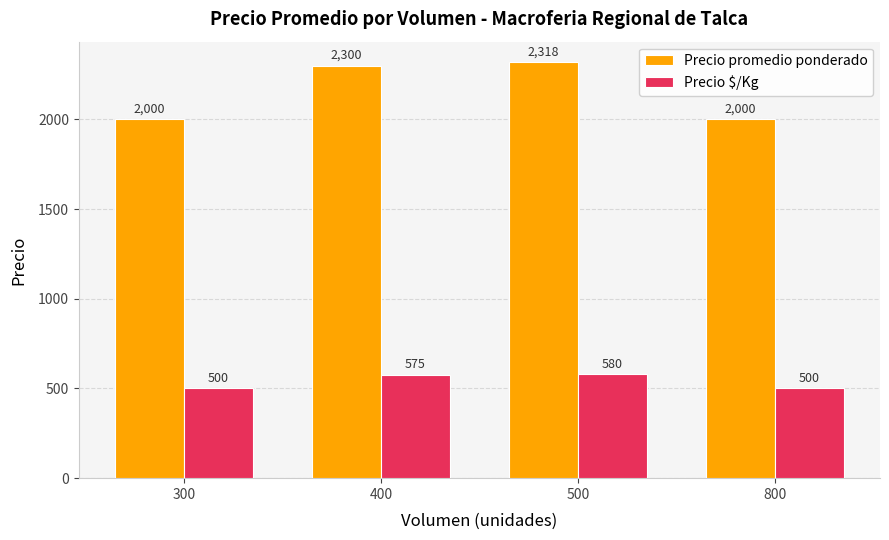

What is the minimum value shown in the chart?

500